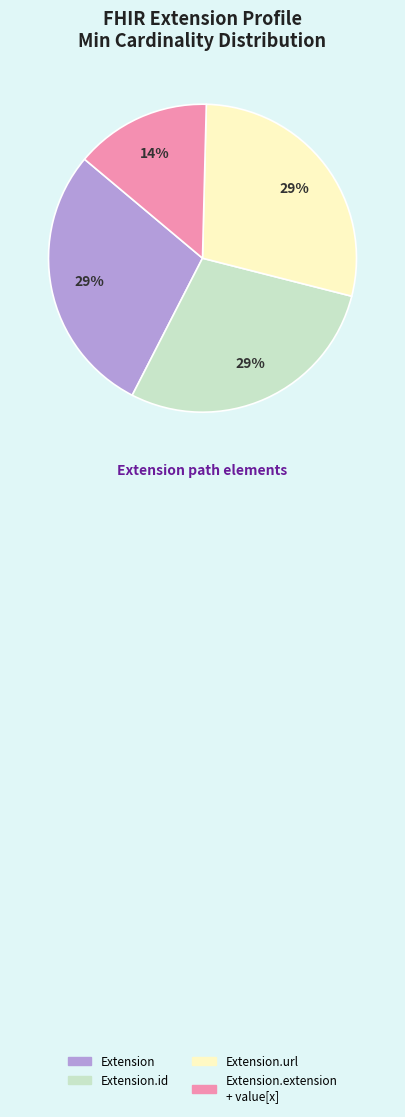

Is there a majority slice in this chart?

No